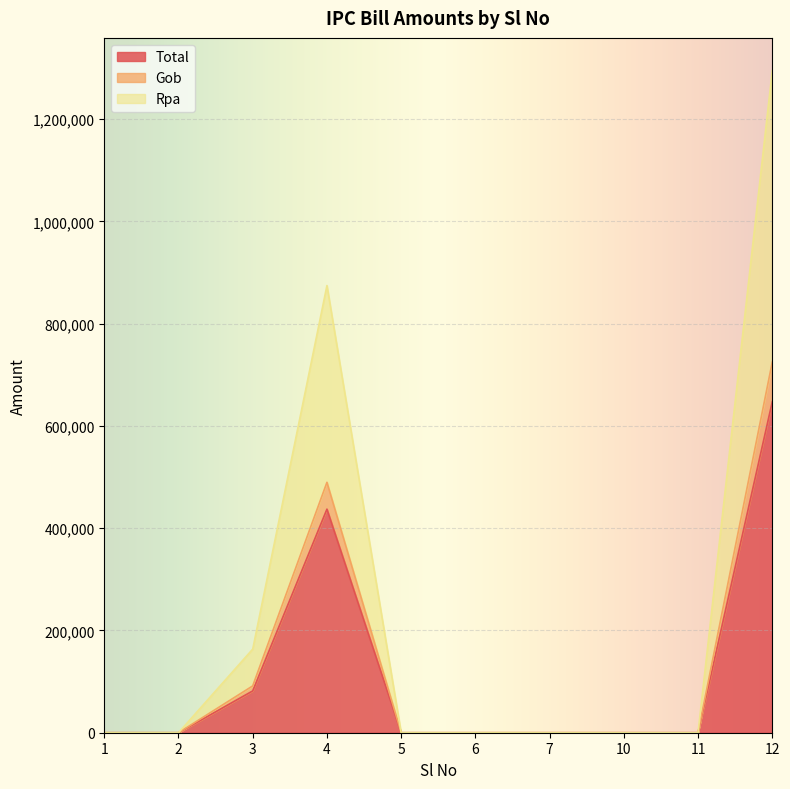

What is the value of the Total point at the 10th from the left?

646973.9